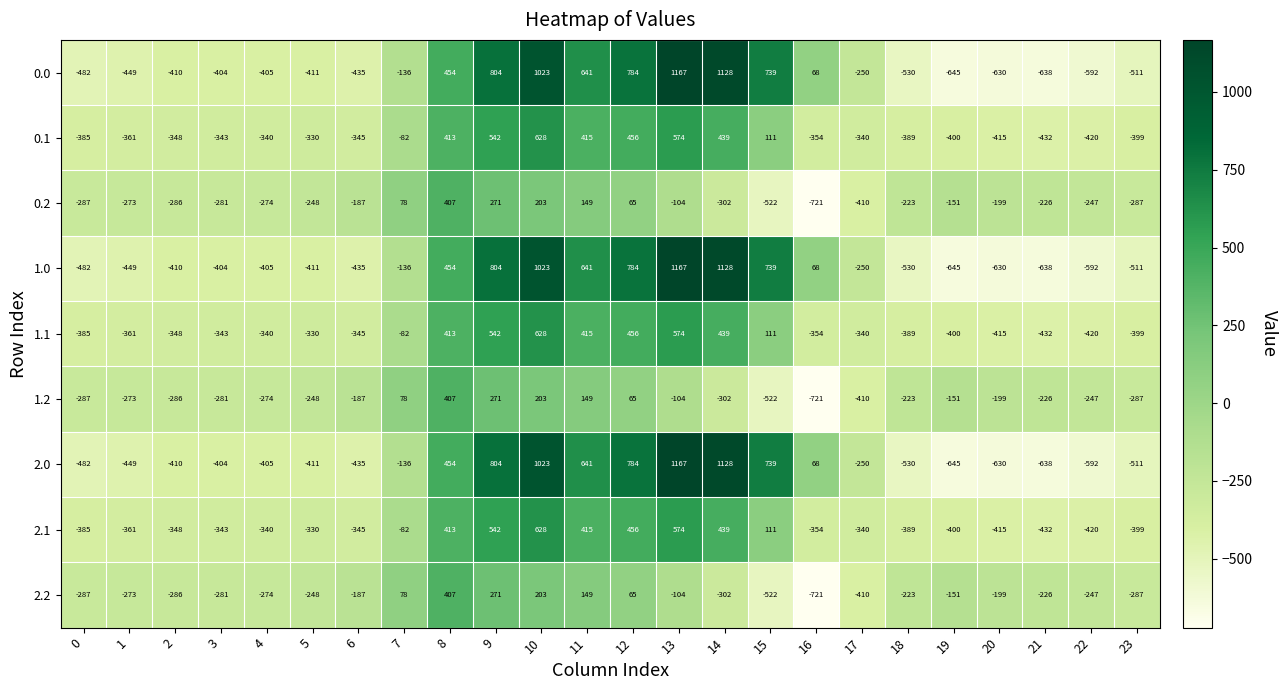

What is the difference between the highest and lowest values at 0?

195